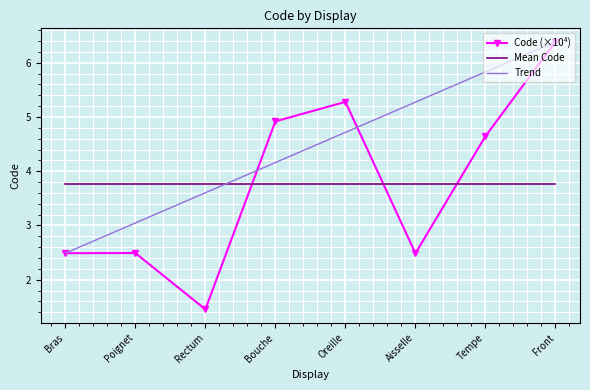

The value of Trend at Tempe is 8.2. True or false?

False